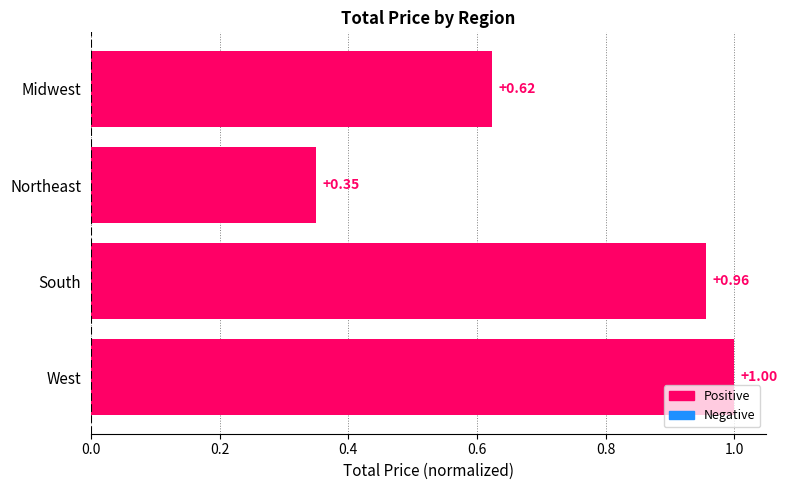

At which label is the value closest to 0?

Northeast